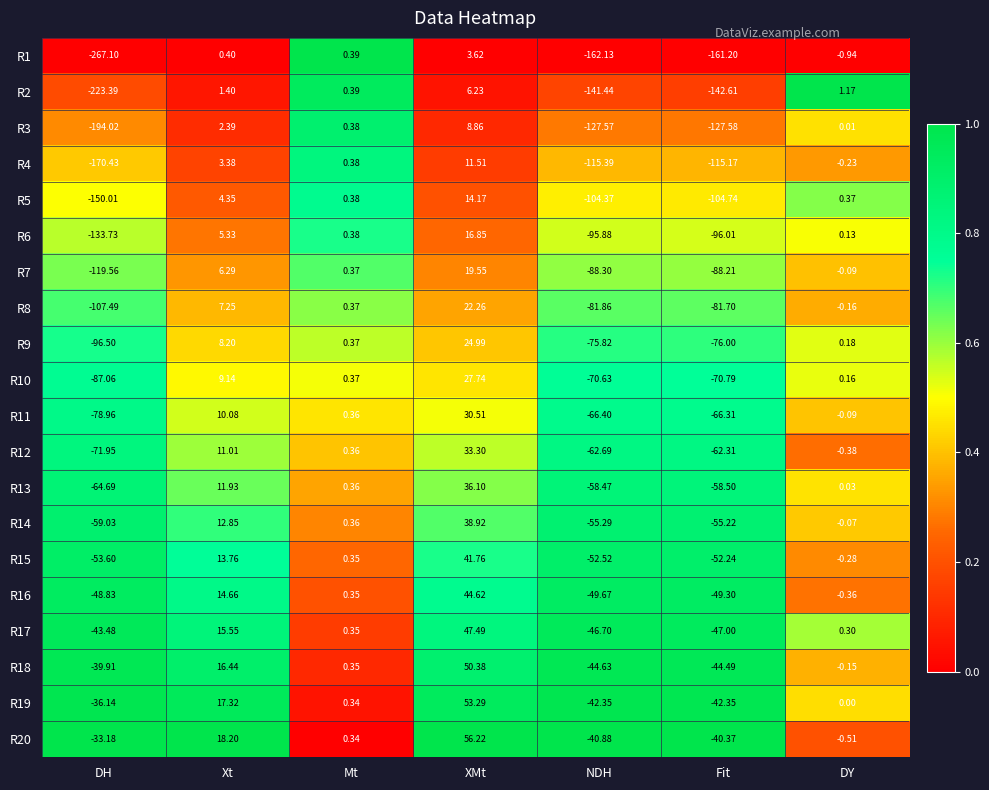

Is the value of R2 at XMt greater than the value of R19 at DY?

Yes